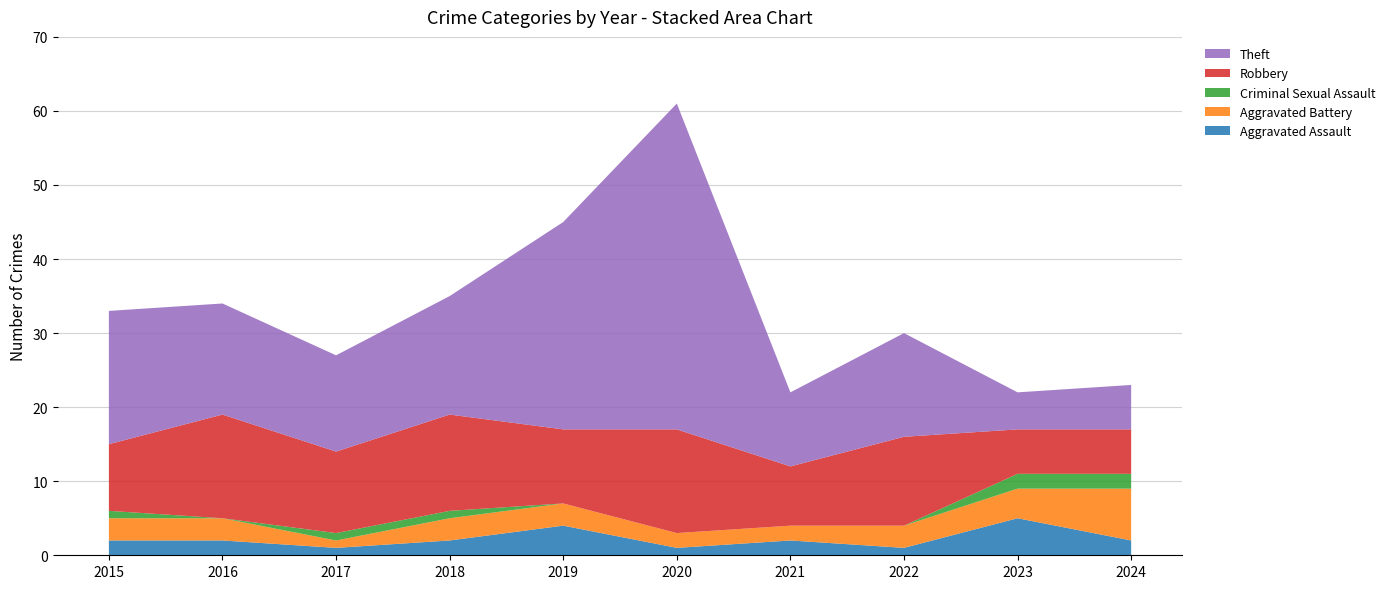

Reading left to right, list all the values displayed in this chart.

Aggravated Assault: 2	2	1	2	4	1	2	1	5	2
Aggravated Battery: 3	3	1	3	3	2	2	3	4	7
Criminal Sexual Assault: 1	0	1	1	0	0	0	0	2	2
Robbery: 9	14	11	13	10	14	8	12	6	6
Theft: 18	15	13	16	28	44	10	14	5	6